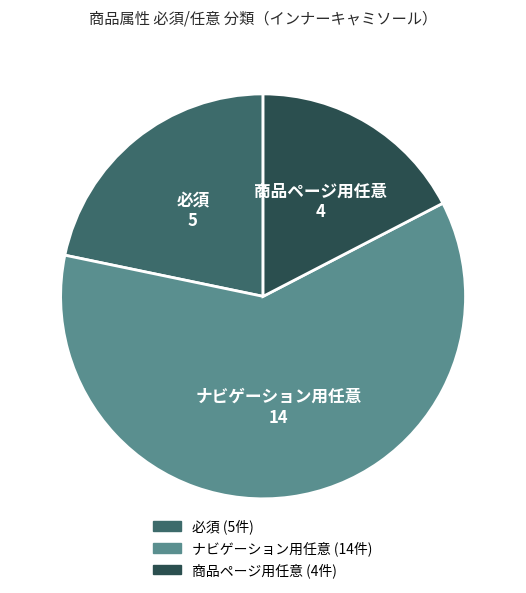

Is 商品ページ用任意 the majority of the pie?

No